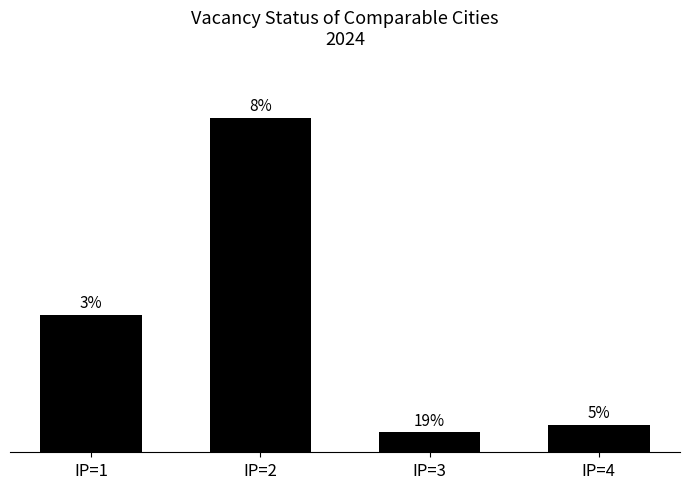

Does the chart contain any negative values?

No